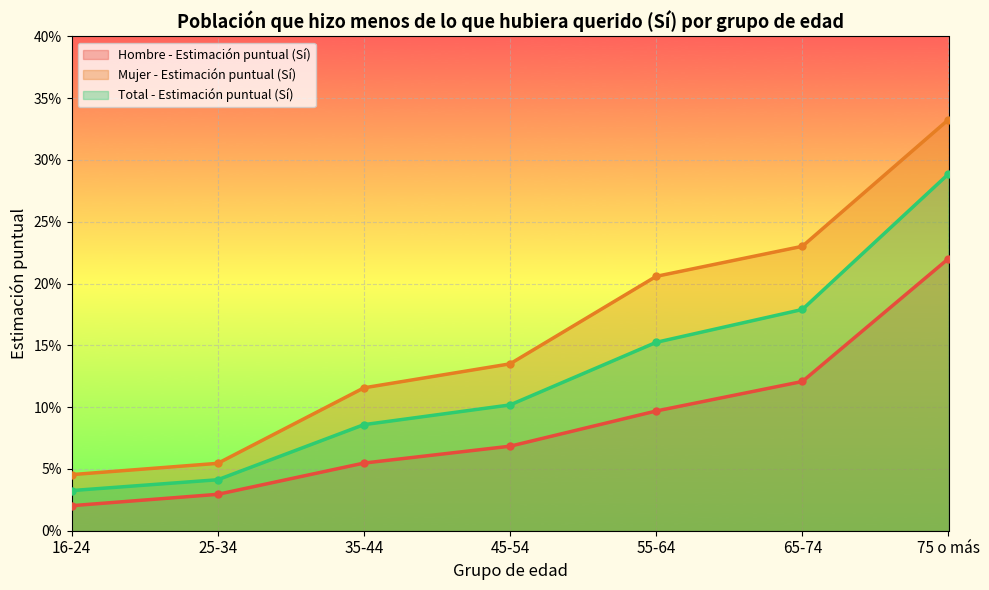

True or false: Mujer - Estimación puntual (Sí) has a value of 0.1 at 45-54.

False